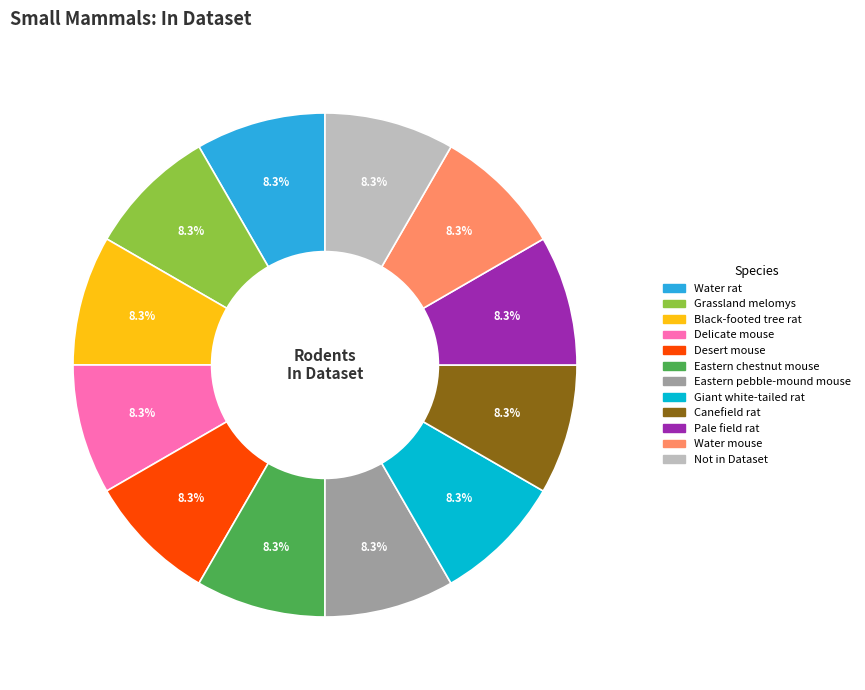

To the nearest percent, what is the difference between the largest and smallest slice percentages?

0%